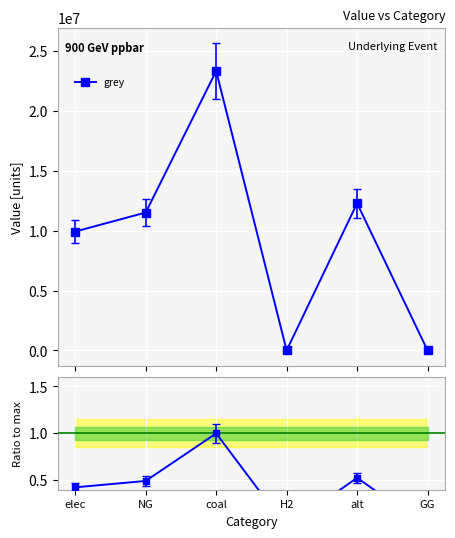

The value at coal is 0.3. True or false?

False